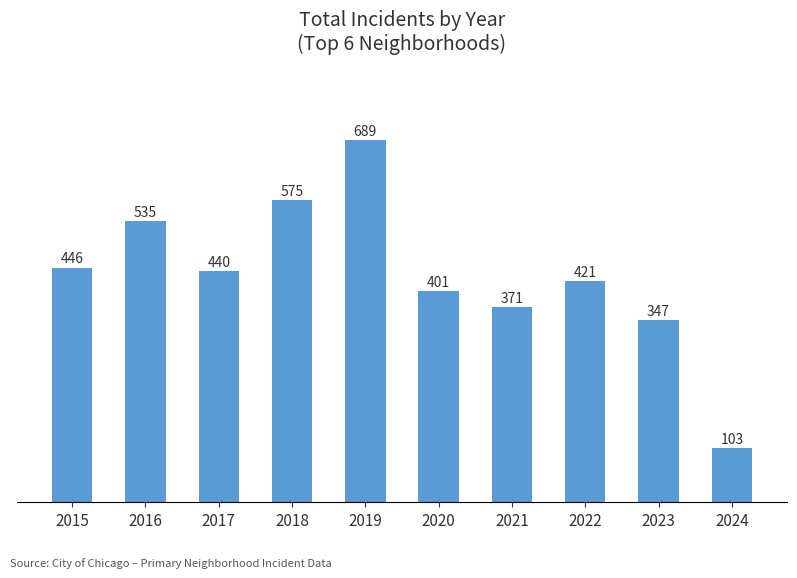

What is the value of the 3rd bar from the left?

440